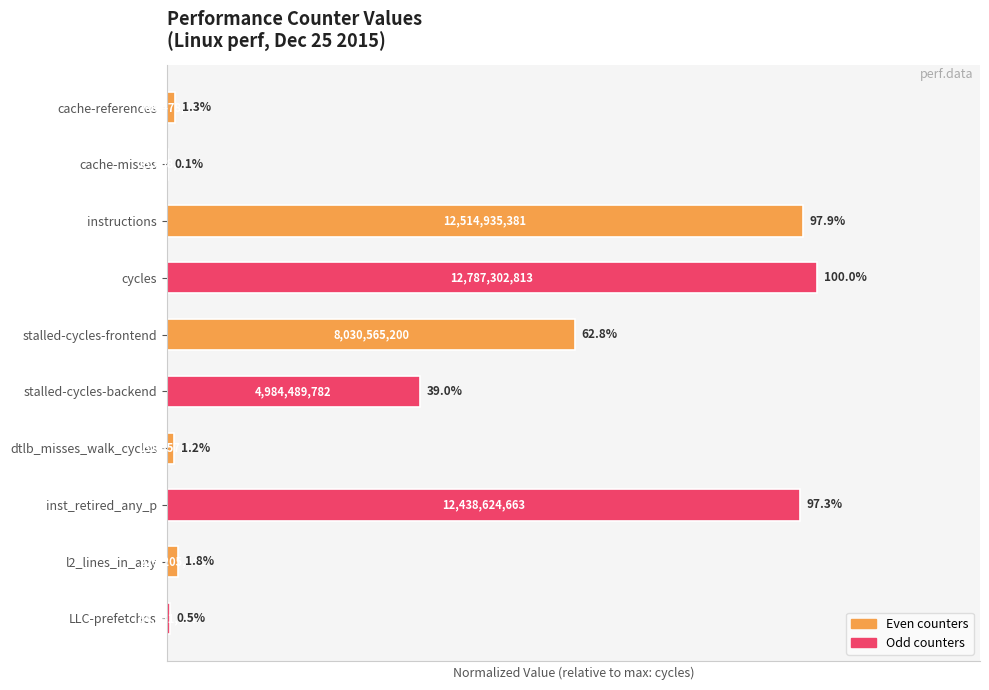

Are the bars grouped side by side (vs. stacked)?

No